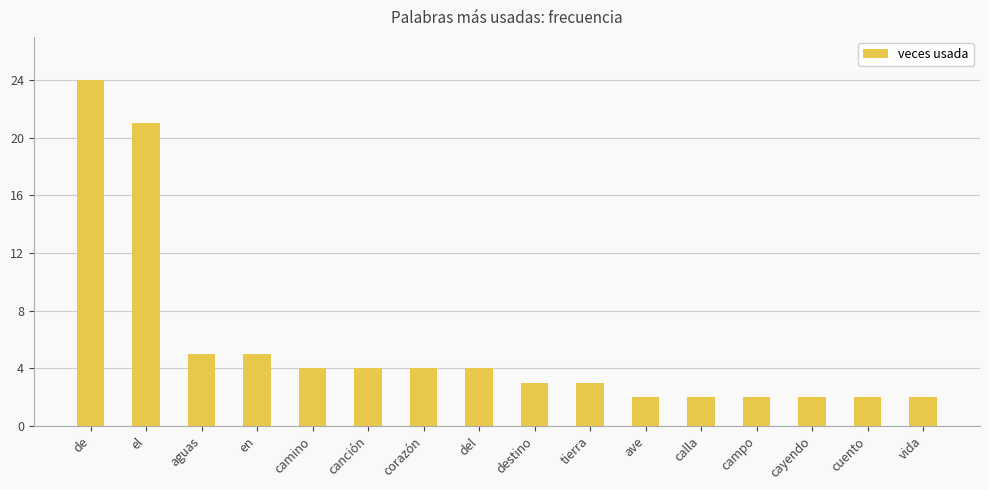

Does the chart contain stacked bars?

No